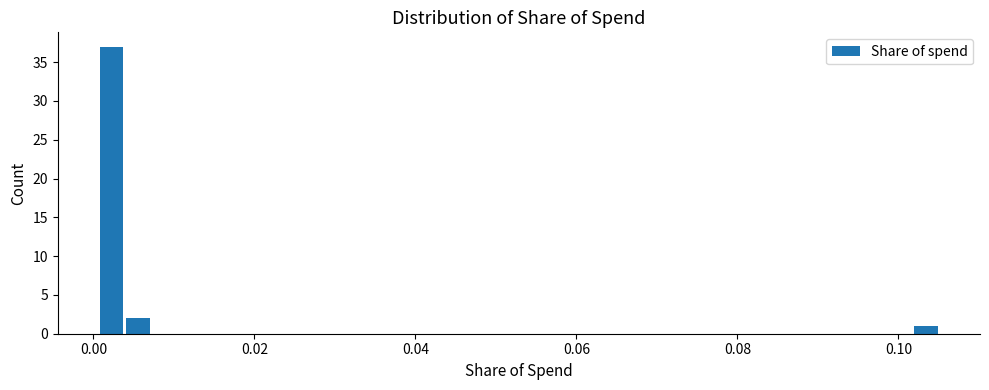

Read against the x-axis, roughly where is the centre of the tallest bar?

0.002